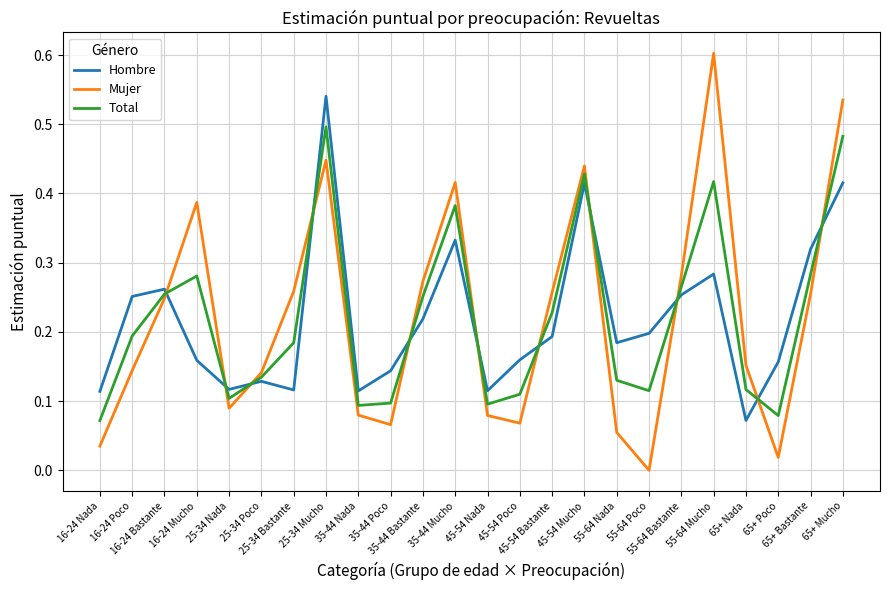

List the series in order of their peak value, lowest first.

Total, Hombre, Mujer